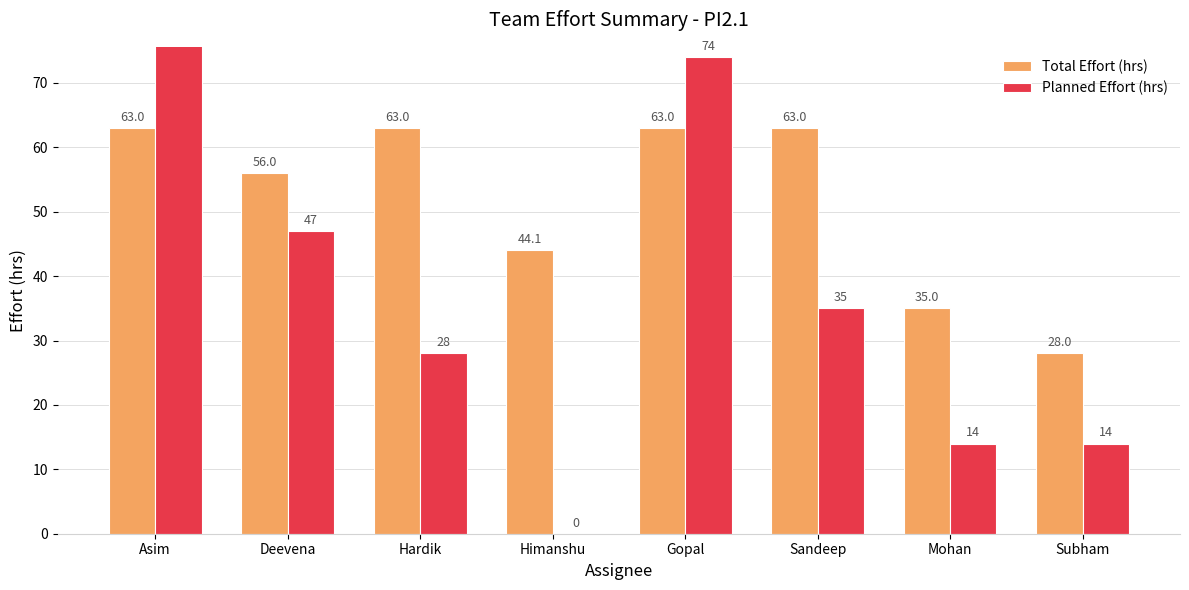

What is the difference between the highest and lowest values at Mohan?

21.0